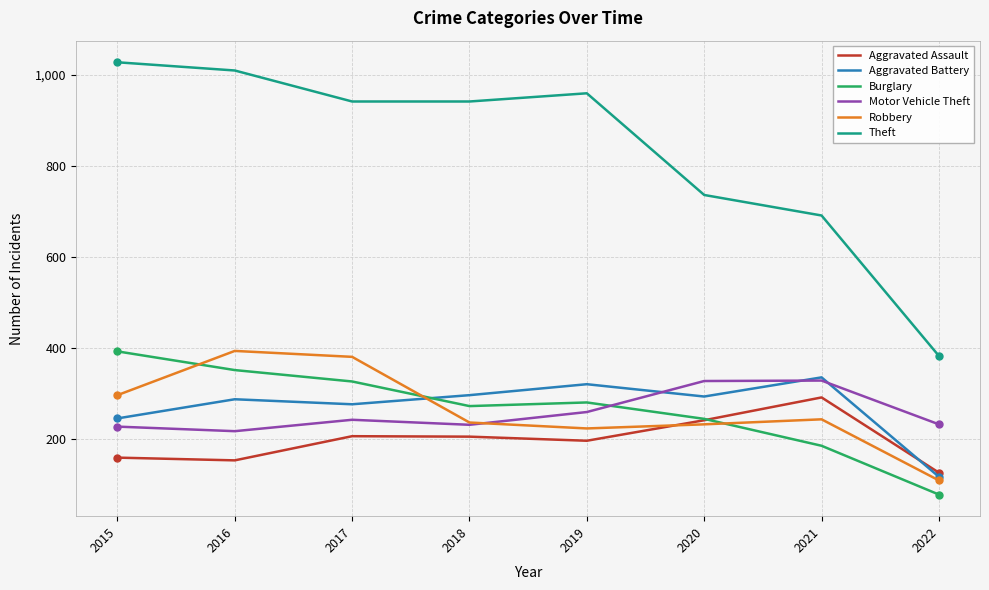

What is the lowest value of the Theft series?

383